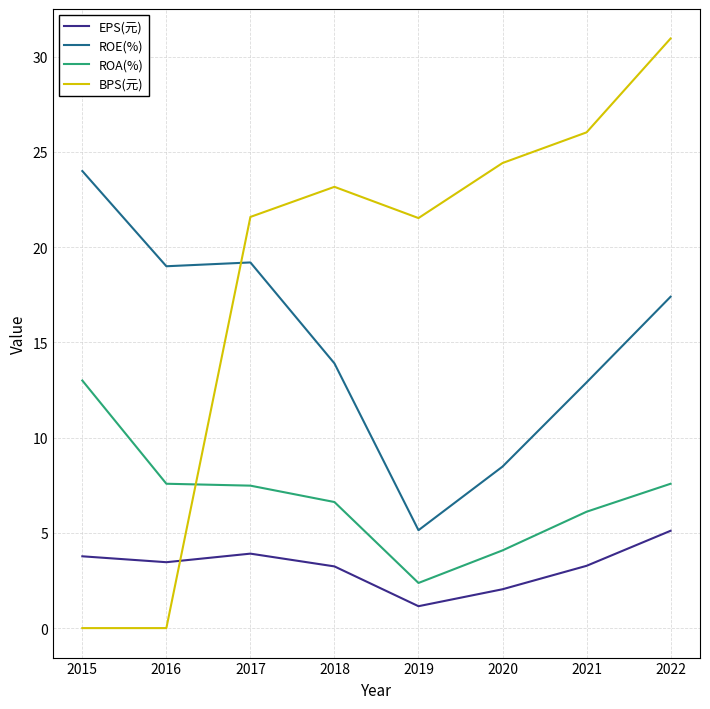

Between 2019 and 2022, which series saw the biggest shift?

ROE(%)